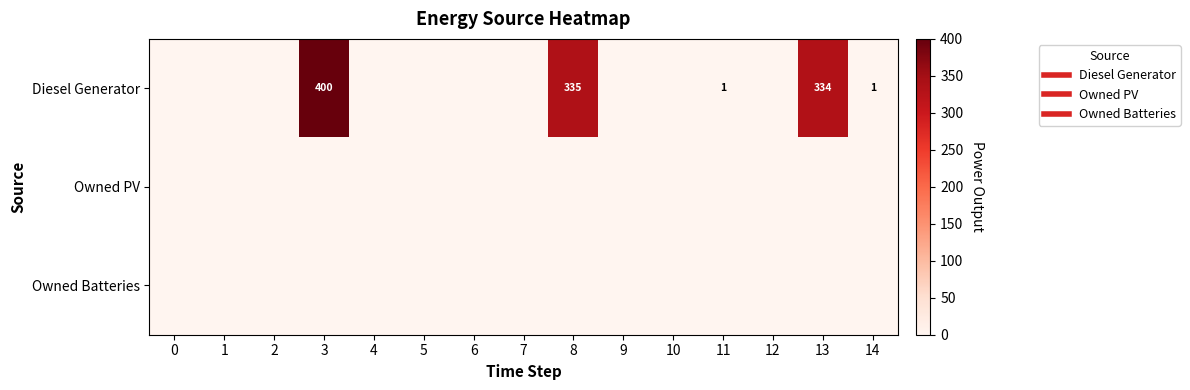

The Diesel Generator series shows 1.0 at 14. True or false?

True